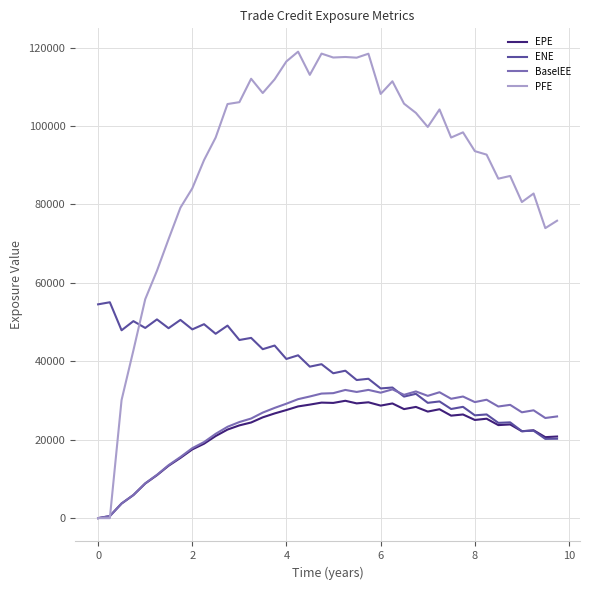

Which series has the largest total across all categories?

PFE